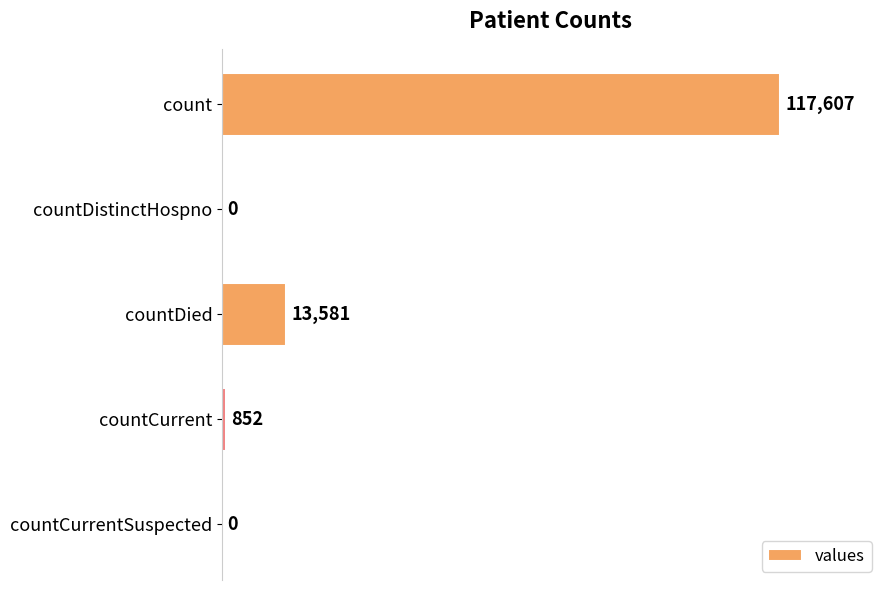

Reading bottom to top, transcribe all the data shown in this chart.

countCurrentSuspected=0	countCurrent=852	countDied=13581	countDistinctHospno=0	count=117607